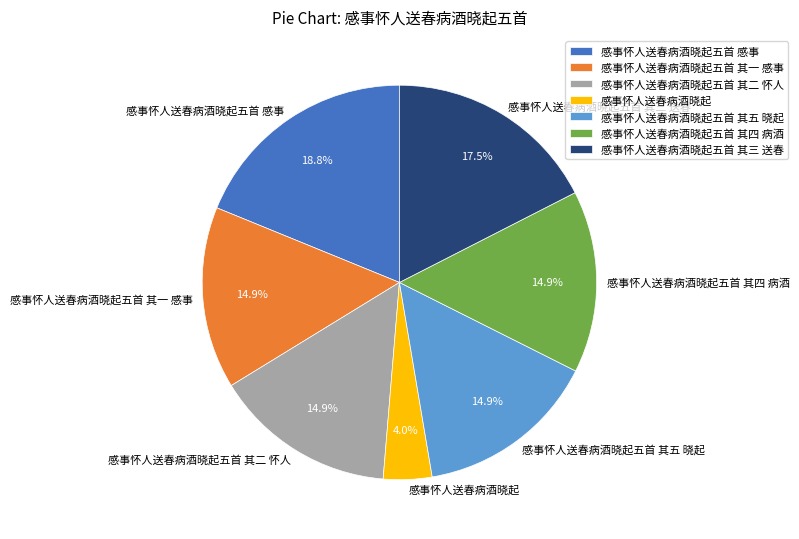

Count the number of slices in the pie.

7